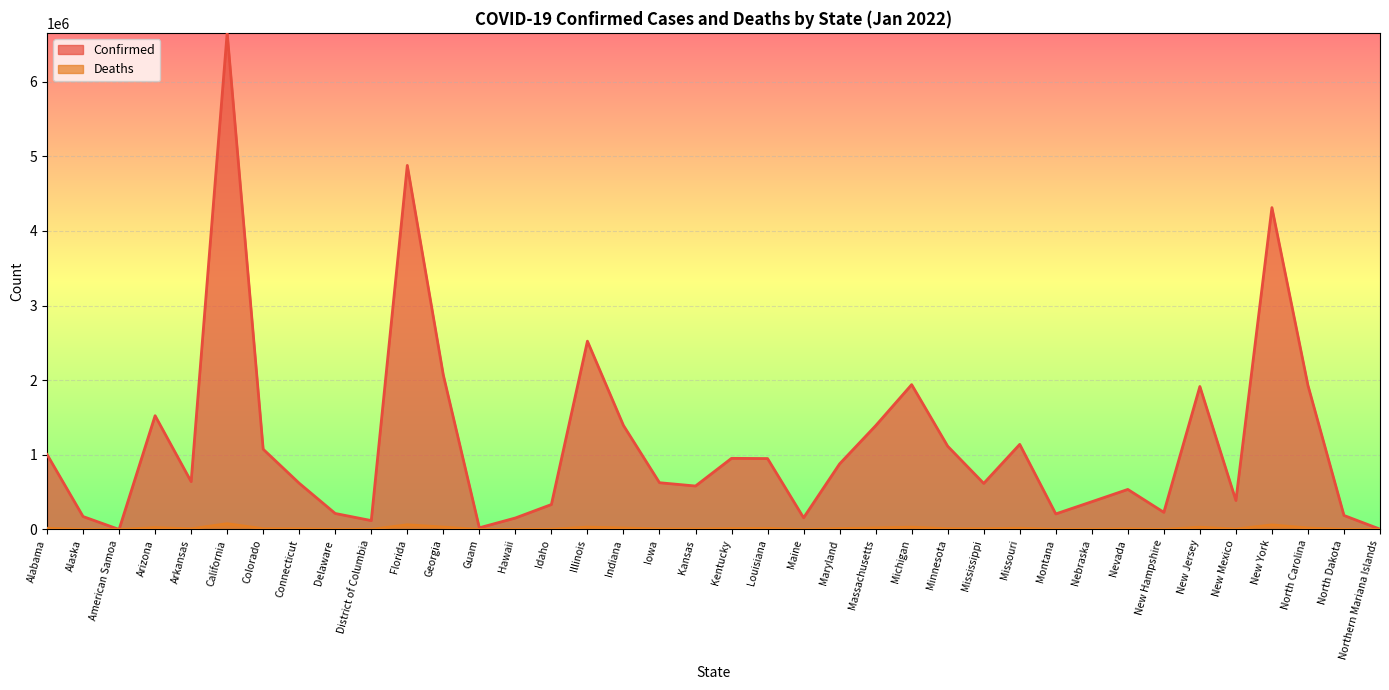

Reading right to left, extract all data points from this chart.

Confirmed: 3751	187528	1930710	4312866	388125	1915417	229373	536257	371654	208132	1139906	616972	1115198	1940708	1389904	878679	156532	949941	952956	581874	626336	1393574	2522953	334086	153540	22056	2069066	4878524	118802	213993	619185	1075115	6654740	640799	1524363	10	173139	1004622
Deaths: 20	2086	19763	61195	6073	29737	2032	8583	3495	2933	16754	10589	11027	30412	20835	12415	1623	15116	12455	7117	8201	20035	31237	4260	1110	274	31801	62819	1240	2377	9442	10552	77360	9372	24992	0	985	16641